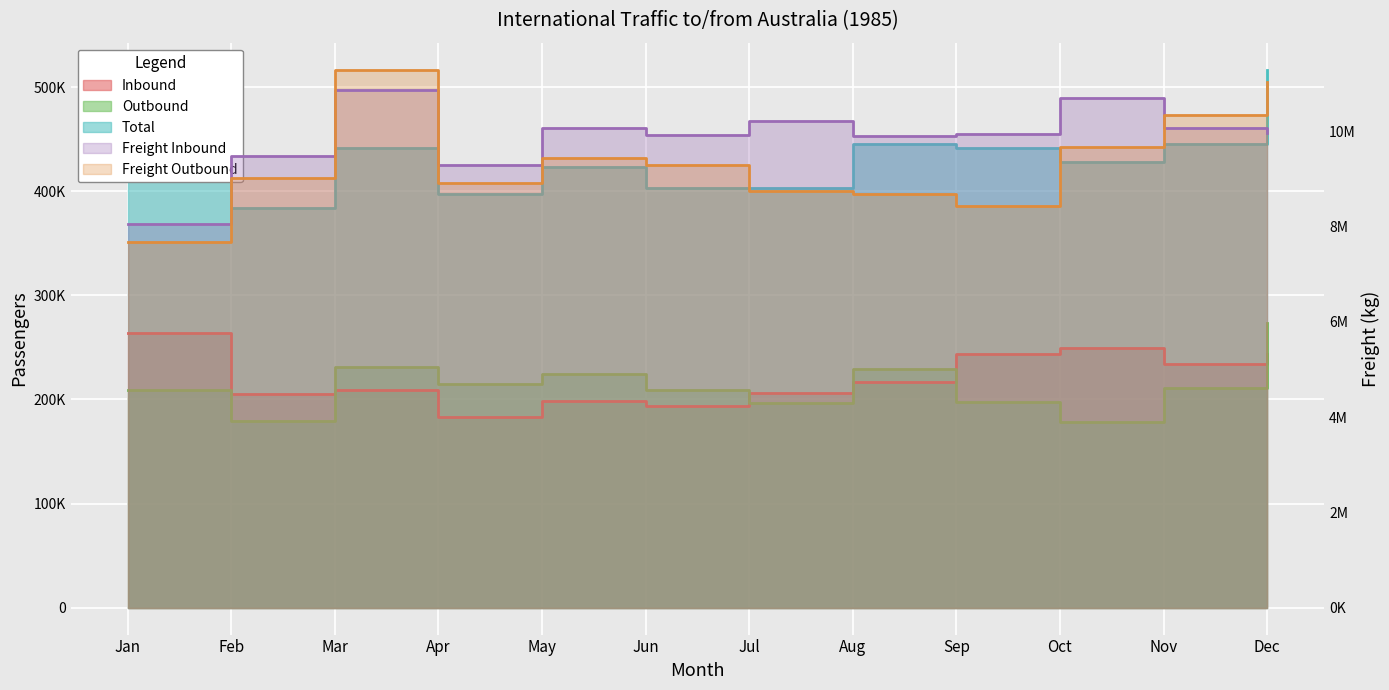

Which series has the widest spread of values?

Freight Outbound